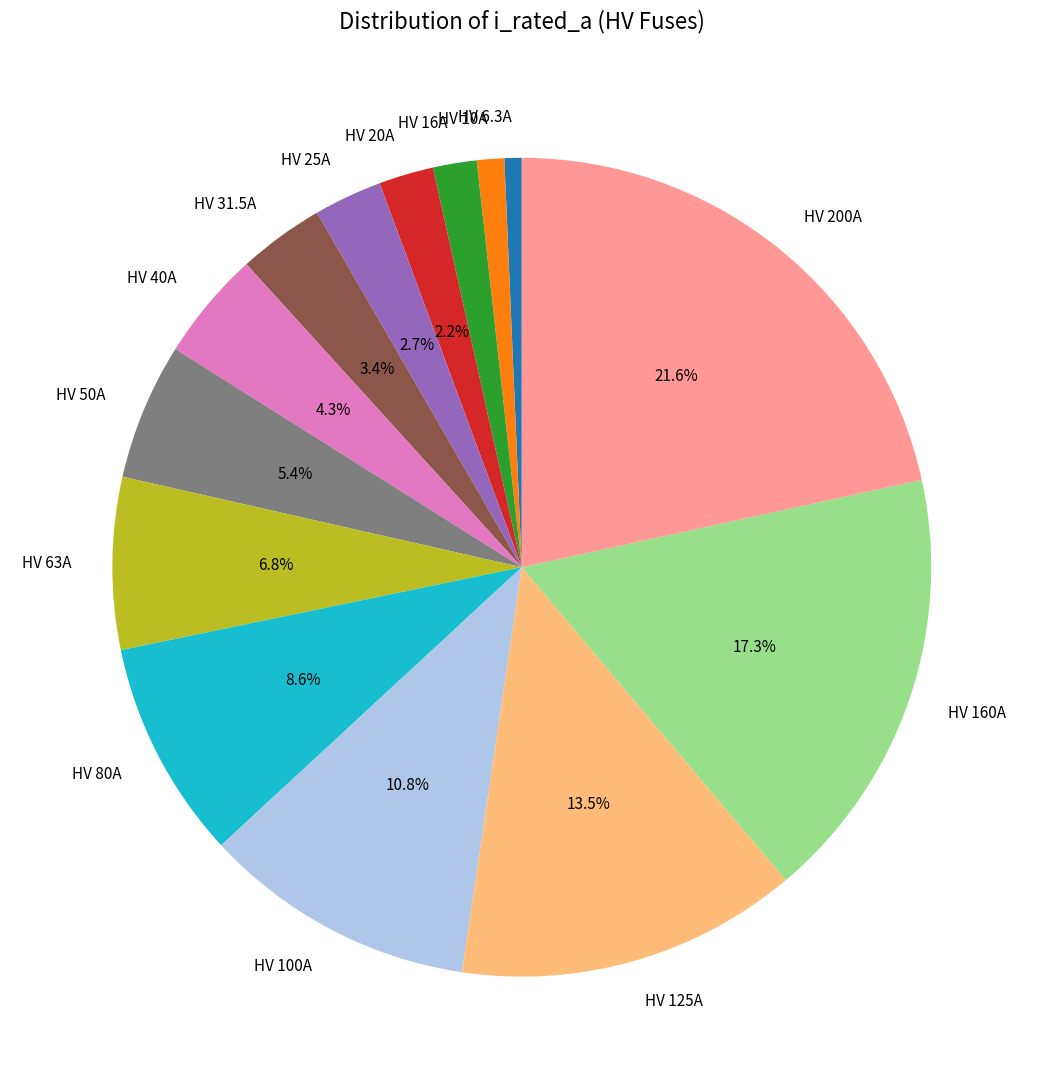

Is HV 80A the majority of the pie?

No